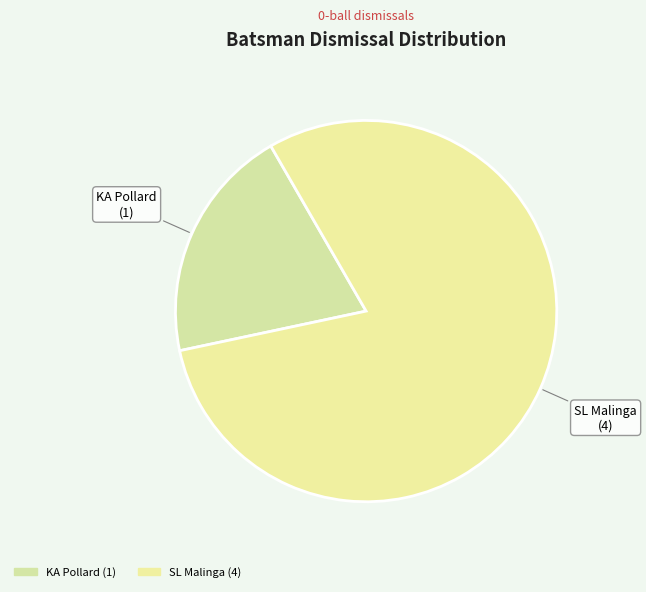

How many segments does this pie chart have?

2